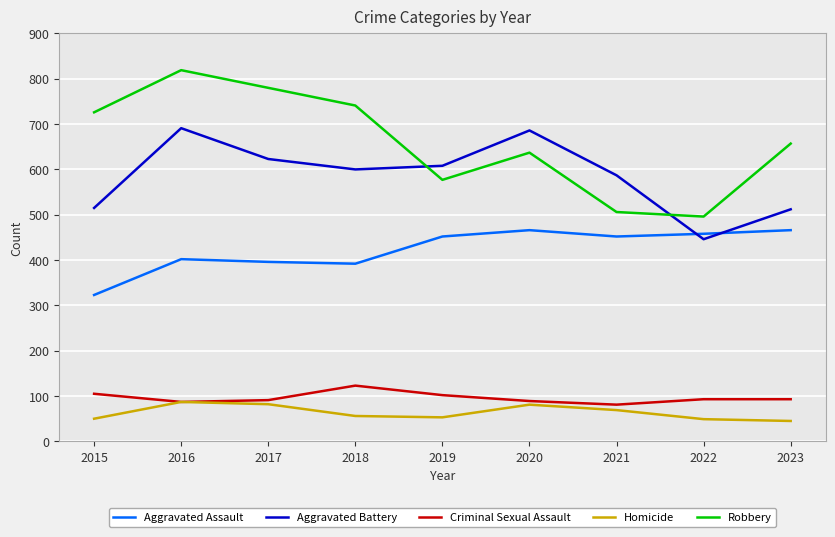

What is the sum of all Aggravated Assault values?

3807